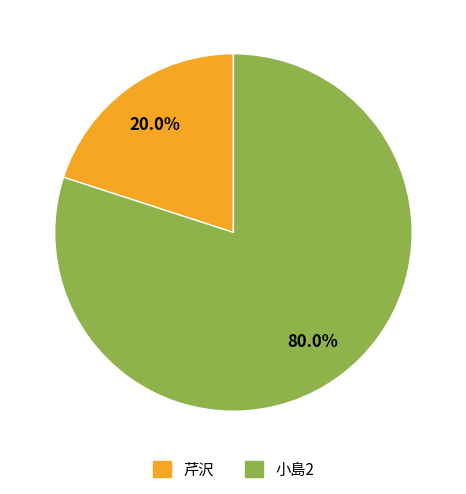

Rank the categories by value from highest to lowest.

小島2, 芹沢